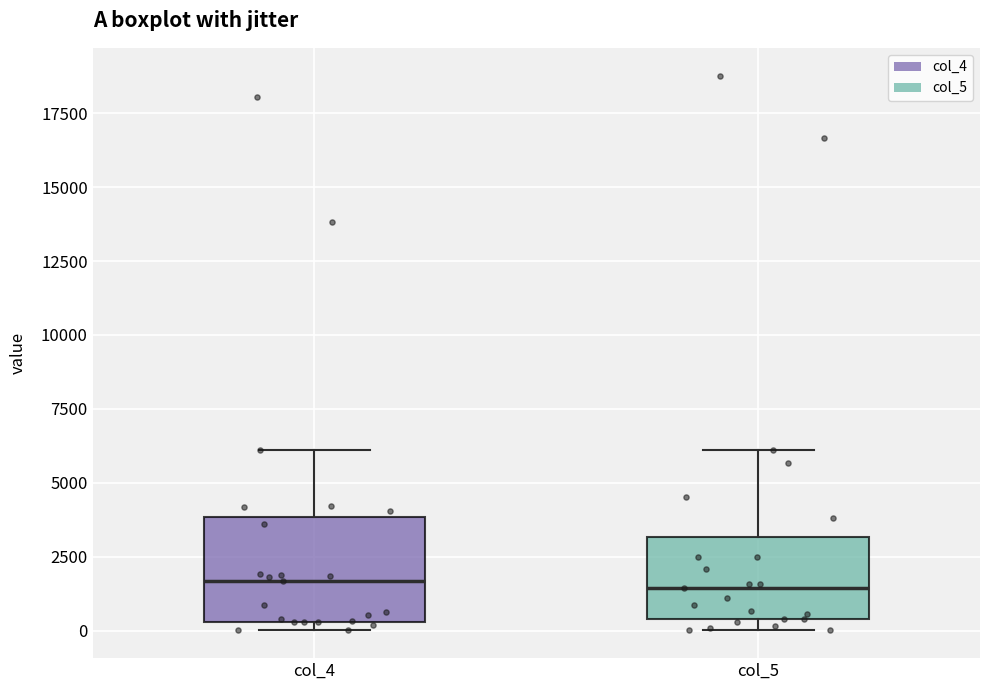

Reading left to right, transcribe this box plot: for each box, give where its median line is, the range the box spans, and where its two whiskers end, as read against the y-axis. The values are not printed on the chart, so give them approximately, as read against the axis.

col_4: median 1500, box 500 to 4000, whiskers 0 to 6000
col_5: median 1500, box 500 to 3000, whiskers 0 to 6000